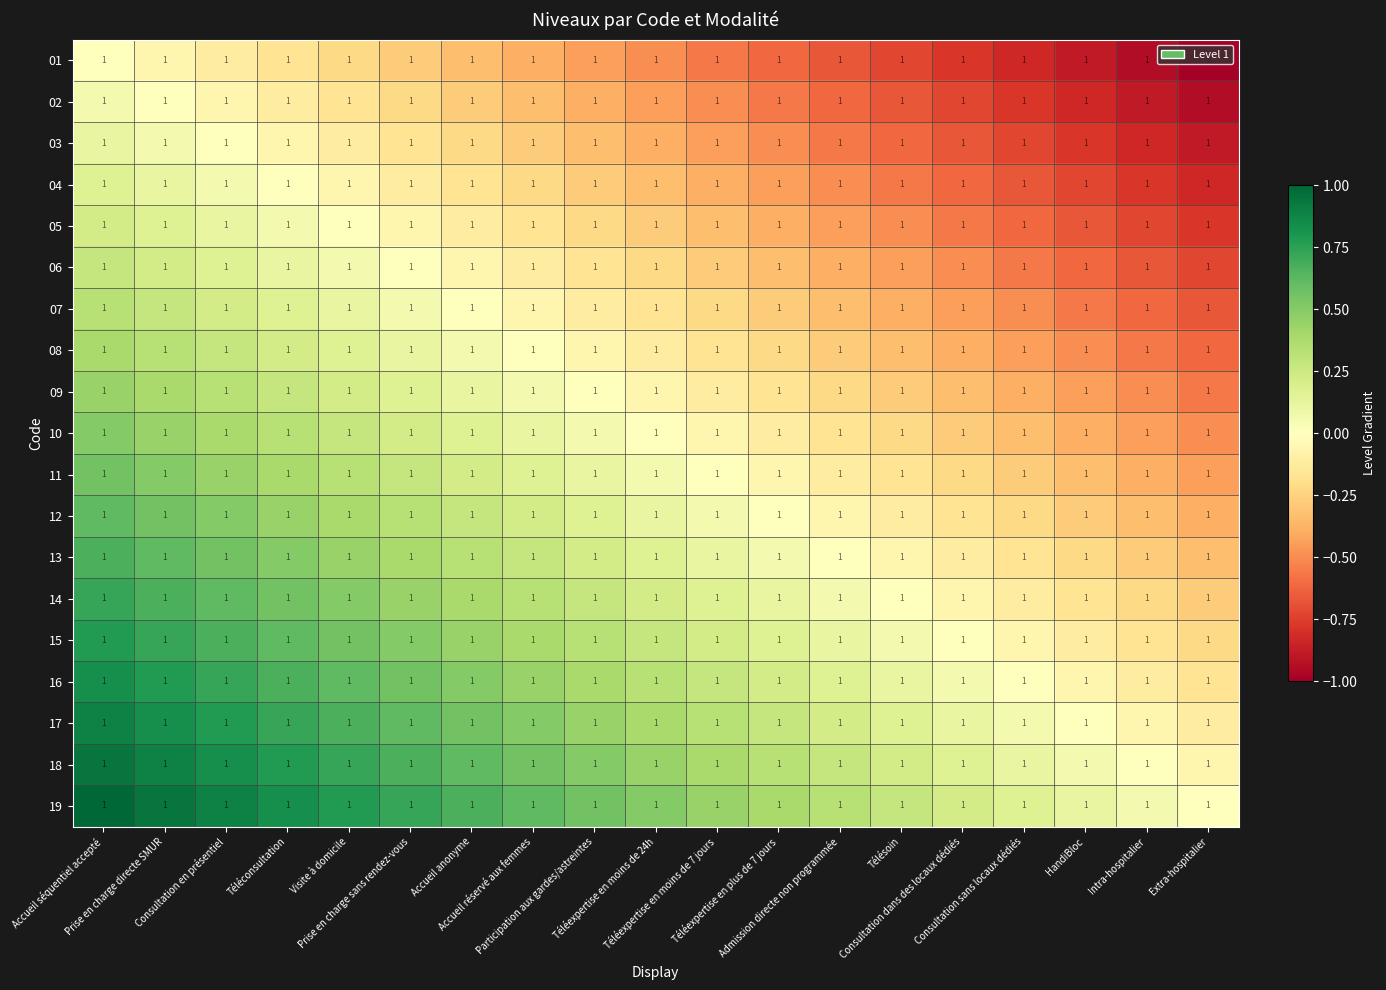

True or false: 04 has a value of 0.1 at Prise en charge directe SMUR.

False